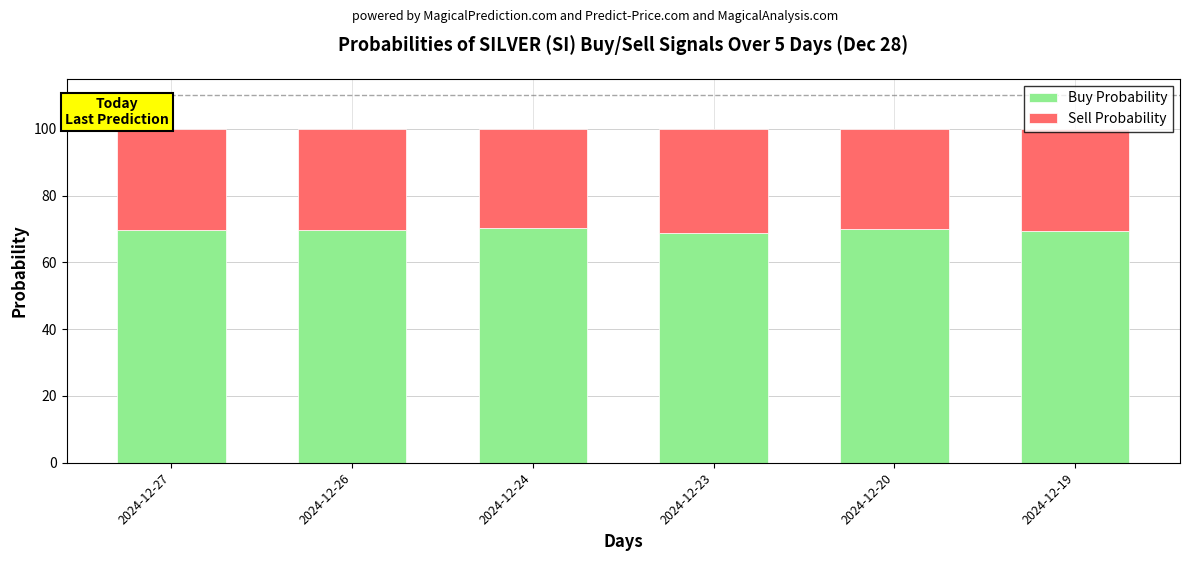

What is the highest value of the Buy Probability series?

70.4